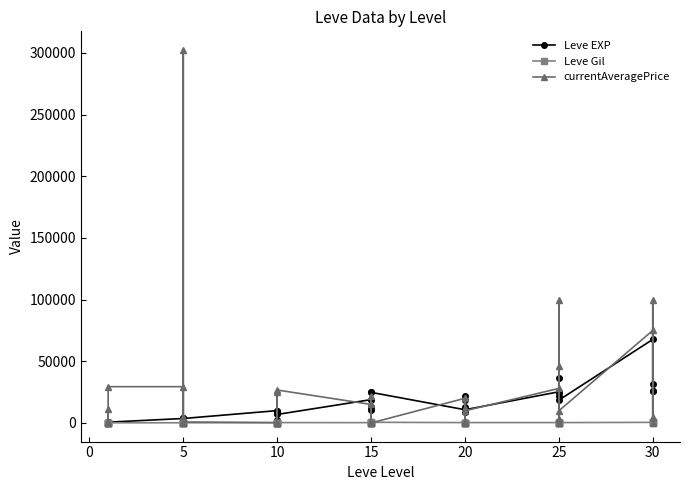

Rank the series by their maximum value, from lowest to highest.

Leve Gil, Leve EXP, currentAveragePrice